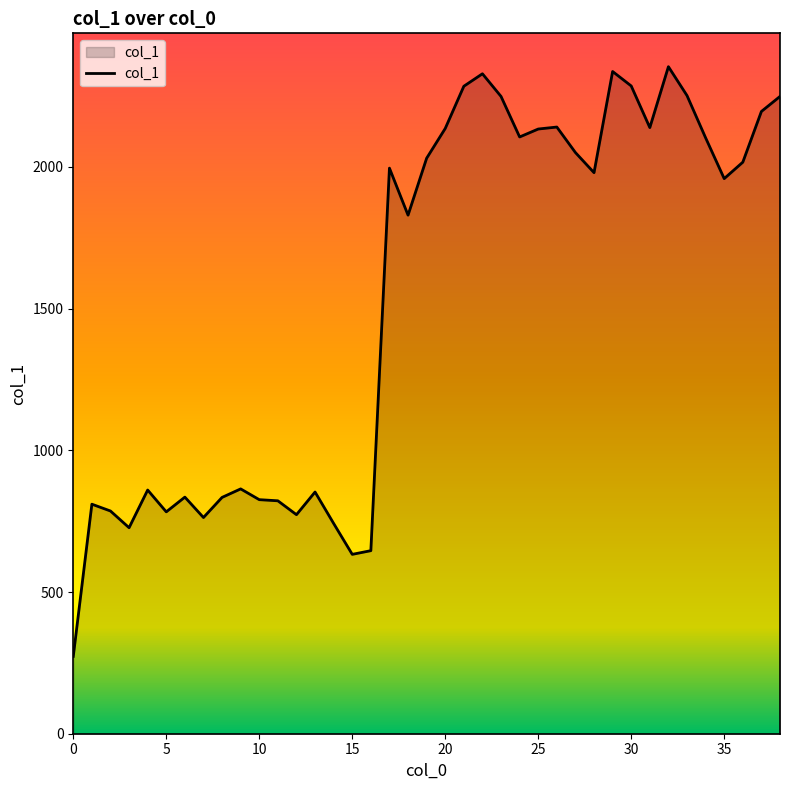

Count the number of categories in the chart.

39